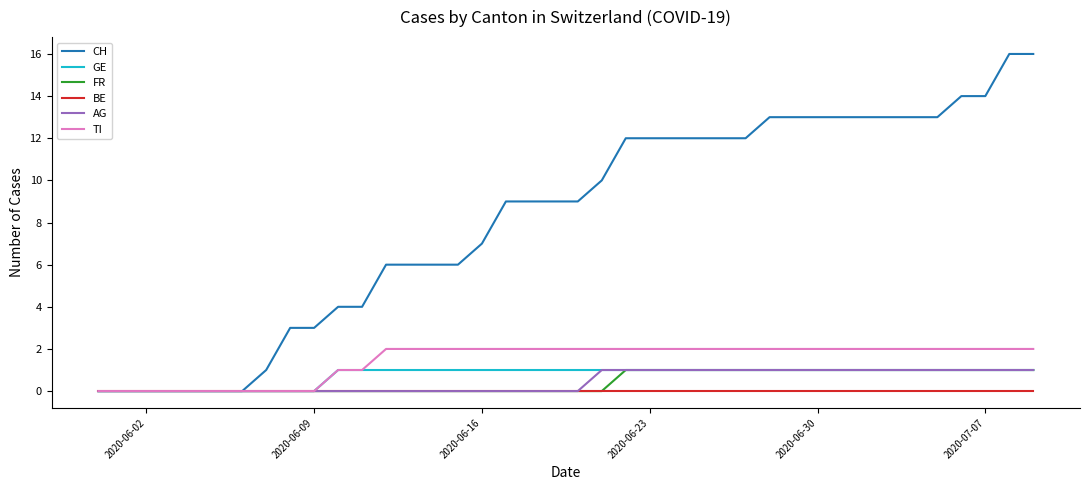

What is the highest value of the CH series?

16